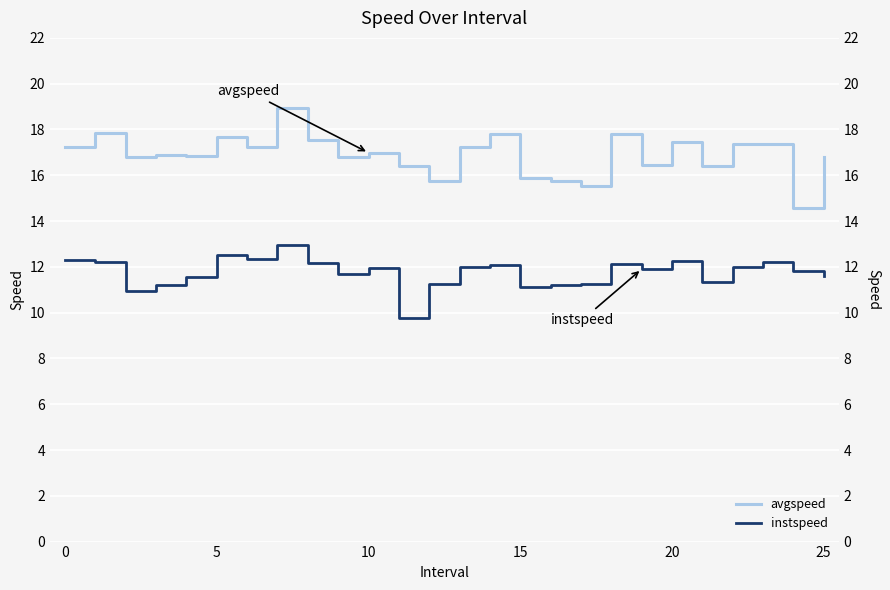

What is the highest value of the avgspeed series?

19.0